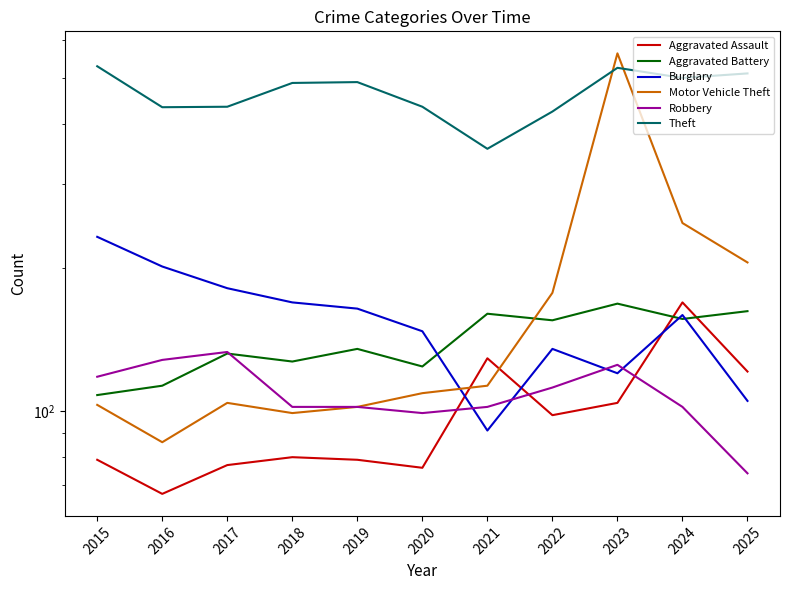

At 2018, list the series in order from smallest to largest.

Aggravated Assault, Motor Vehicle Theft, Robbery, Aggravated Battery, Burglary, Theft